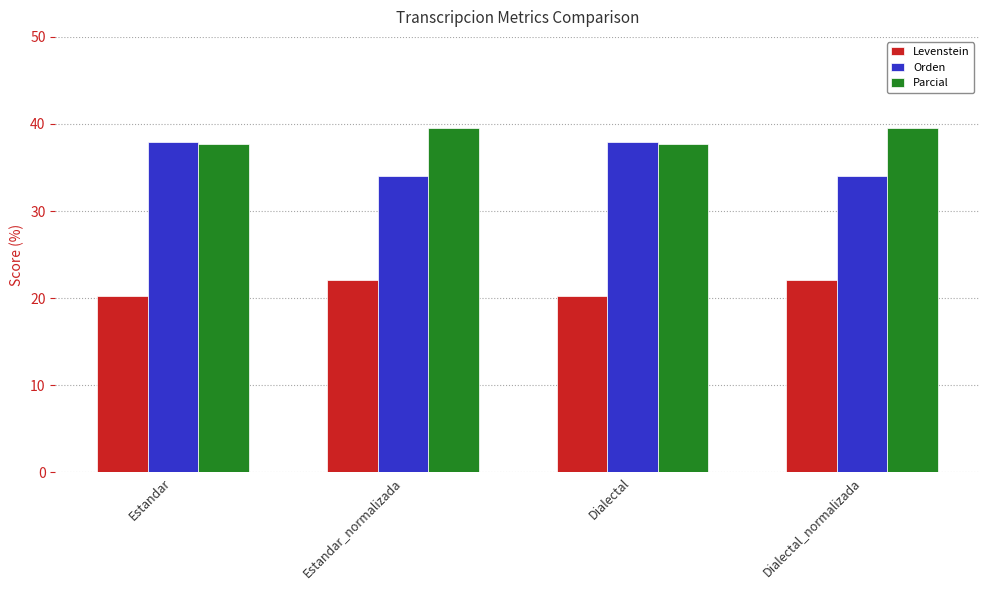

Does the chart contain stacked bars?

No